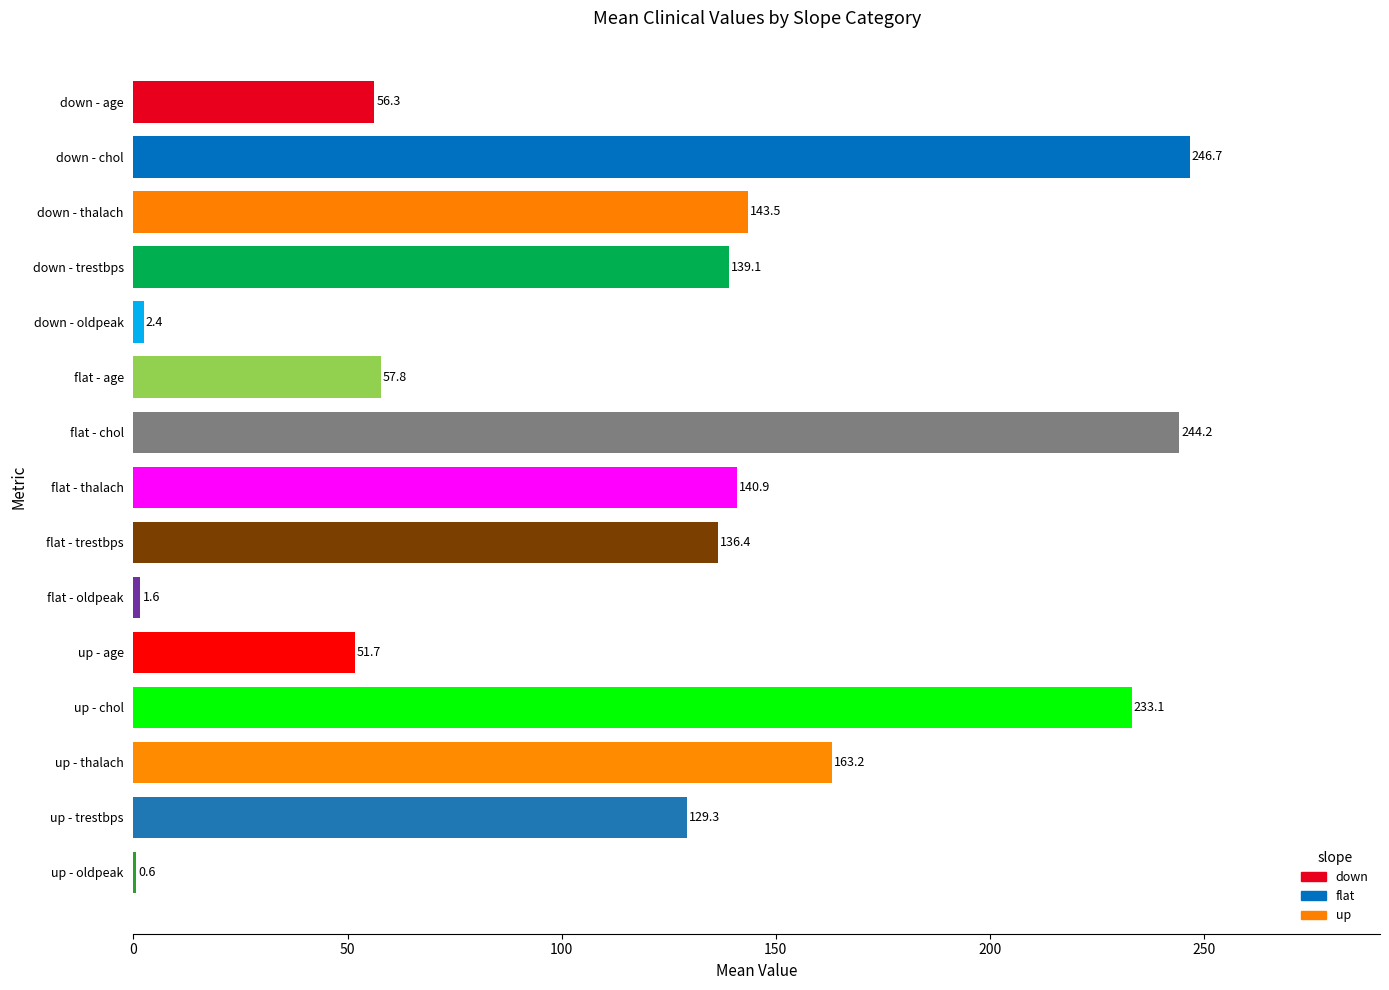

Which category has the highest value across all series?

down - chol